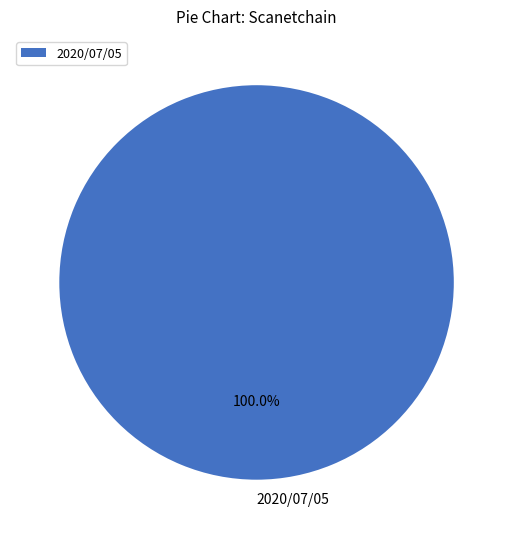

Rank the categories by value from highest to lowest.

2020/07/05